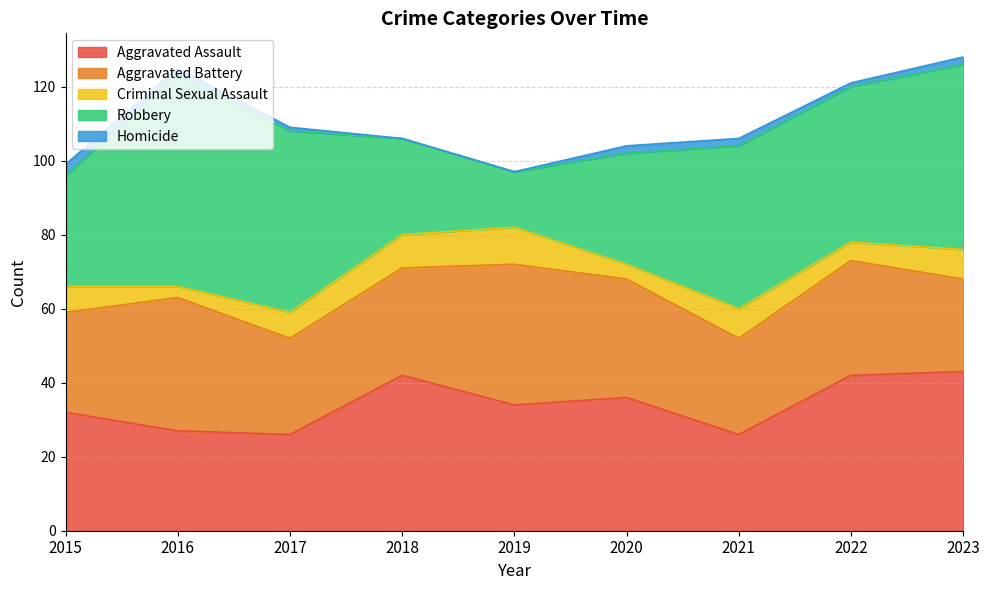

At which label does Aggravated Assault reach its peak?

2023